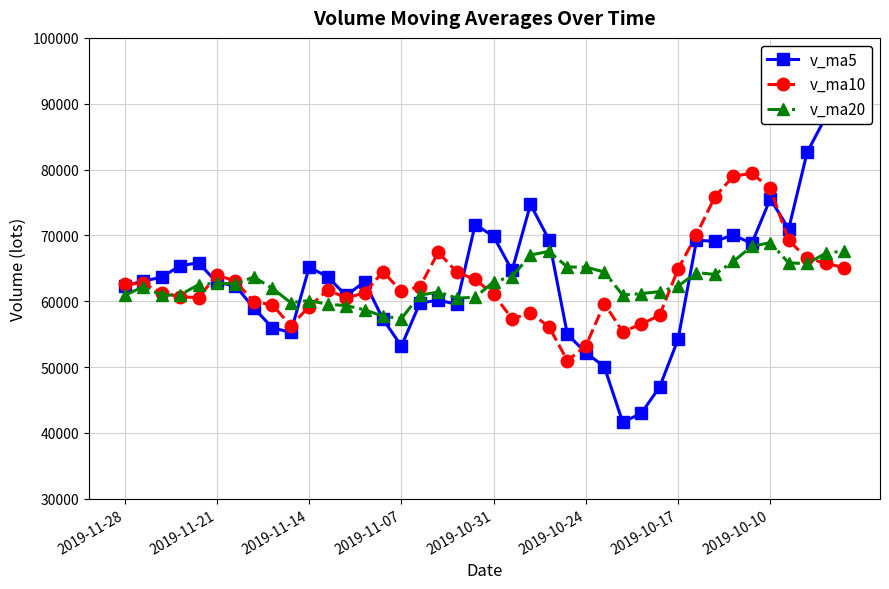

At which category is the sum across all series the highest?

39